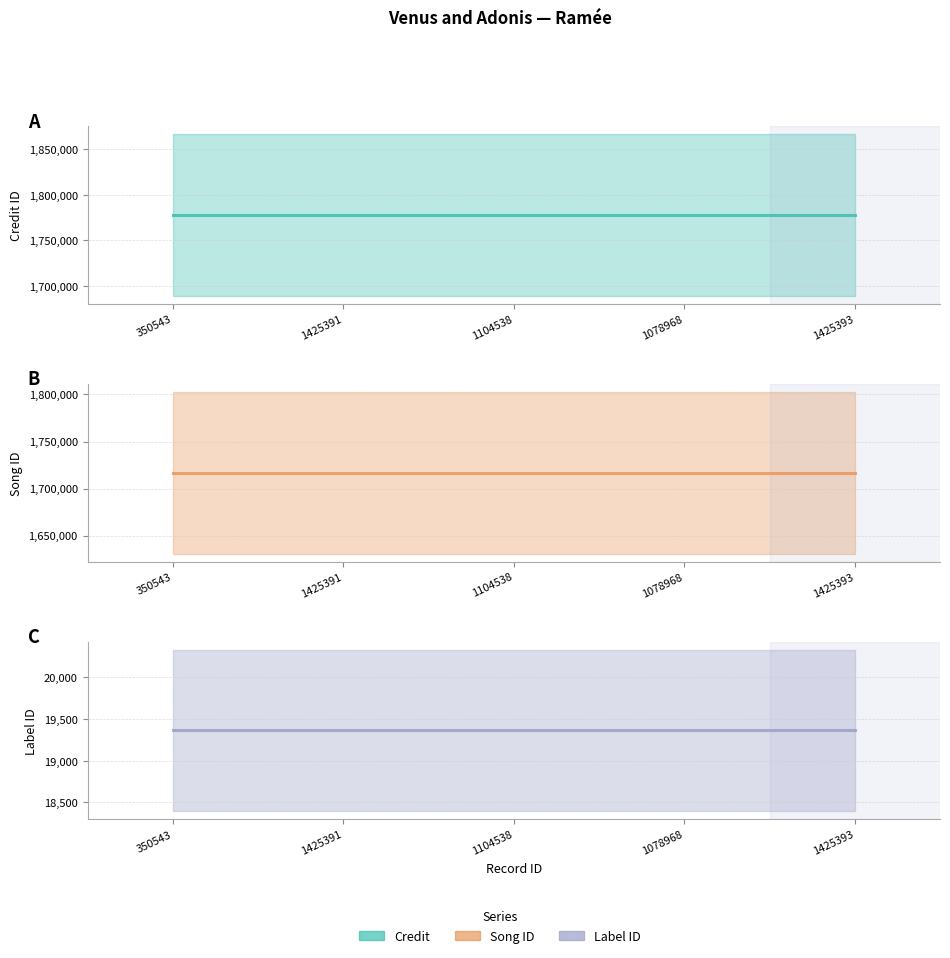

At which category is the sum across all series the highest?

350543